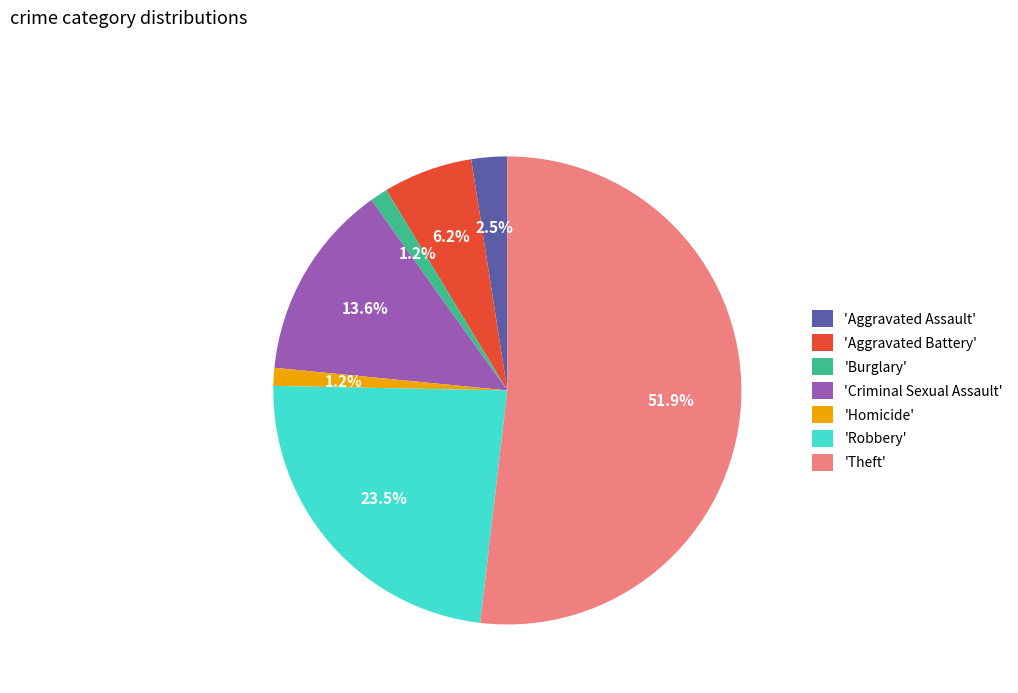

What is the largest slice in the pie chart?

'Theft'